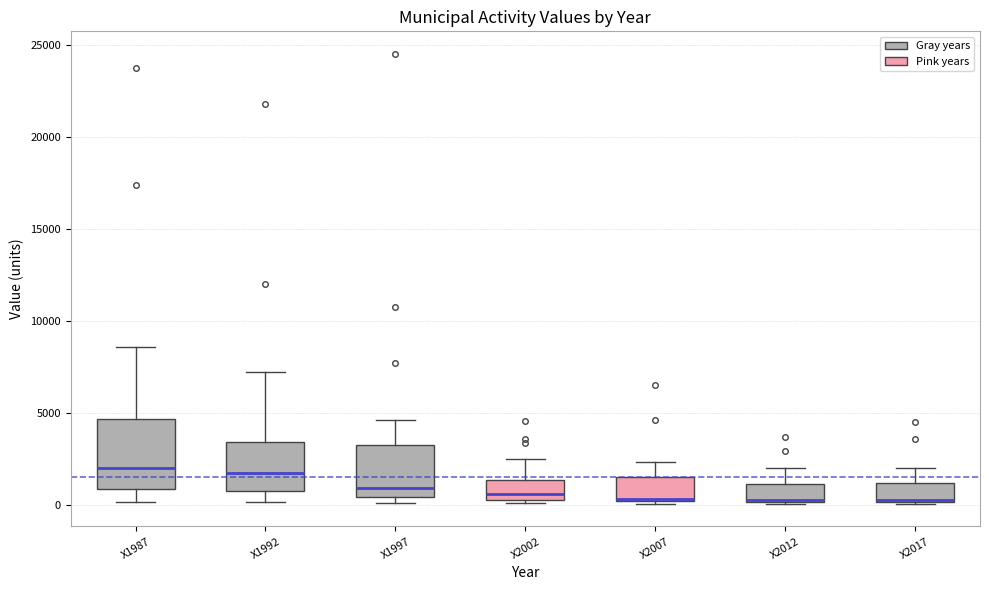

Which box is the tallest, from its lower edge to its upper edge?

X1987